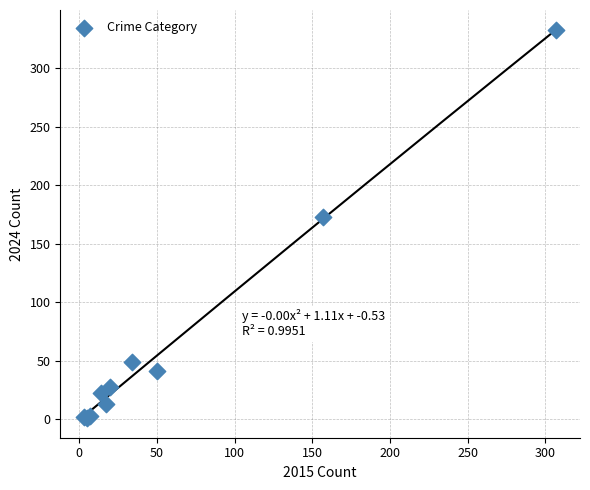

What Y value in the scatter plot is closest to 167?

173